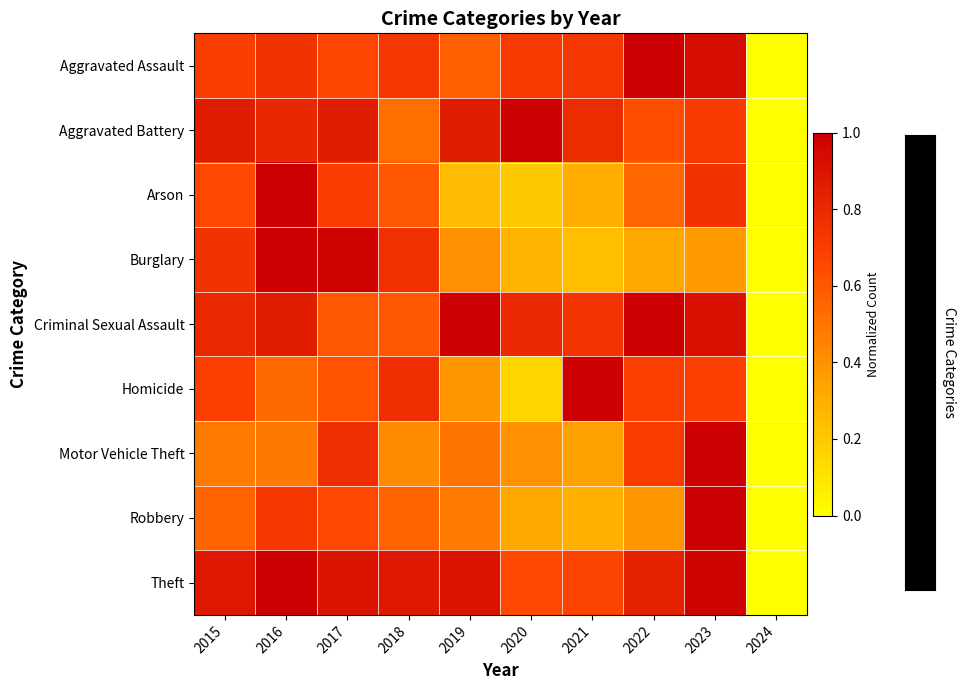

Reading left to right, extract all data points from this chart.

Aggravated Assault: 2015=0.7	2016=0.8	2017=0.7	2018=0.7	2019=0.6	2020=0.7	2021=0.7	2022=1.0	2023=0.9	2024=0.0
Aggravated Battery: 2015=0.9	2016=0.8	2017=0.9	2018=0.5	2019=0.9	2020=1.0	2021=0.8	2022=0.6	2023=0.7	2024=0.0
Arson: 2015=0.6	2016=1.0	2017=0.7	2018=0.6	2019=0.2	2020=0.2	2021=0.3	2022=0.5	2023=0.7	2024=0.0
Burglary: 2015=0.8	2016=1.0	2017=1.0	2018=0.8	2019=0.4	2020=0.3	2021=0.2	2022=0.3	2023=0.4	2024=0.0
Criminal Sexual Assault: 2015=0.8	2016=0.9	2017=0.6	2018=0.6	2019=1.0	2020=0.8	2021=0.7	2022=1.0	2023=0.9	2024=0.0
Homicide: 2015=0.7	2016=0.5	2017=0.6	2018=0.8	2019=0.4	2020=0.2	2021=1.0	2022=0.7	2023=0.7	2024=0.0
Motor Vehicle Theft: 2015=0.5	2016=0.5	2017=0.8	2018=0.4	2019=0.5	2020=0.4	2021=0.3	2022=0.7	2023=1.0	2024=0.0
Robbery: 2015=0.6	2016=0.7	2017=0.7	2018=0.6	2019=0.5	2020=0.3	2021=0.3	2022=0.4	2023=1.0	2024=0.0
Theft: 2015=0.9	2016=1.0	2017=0.9	2018=0.9	2019=0.9	2020=0.7	2021=0.7	2022=0.8	2023=1.0	2024=0.0